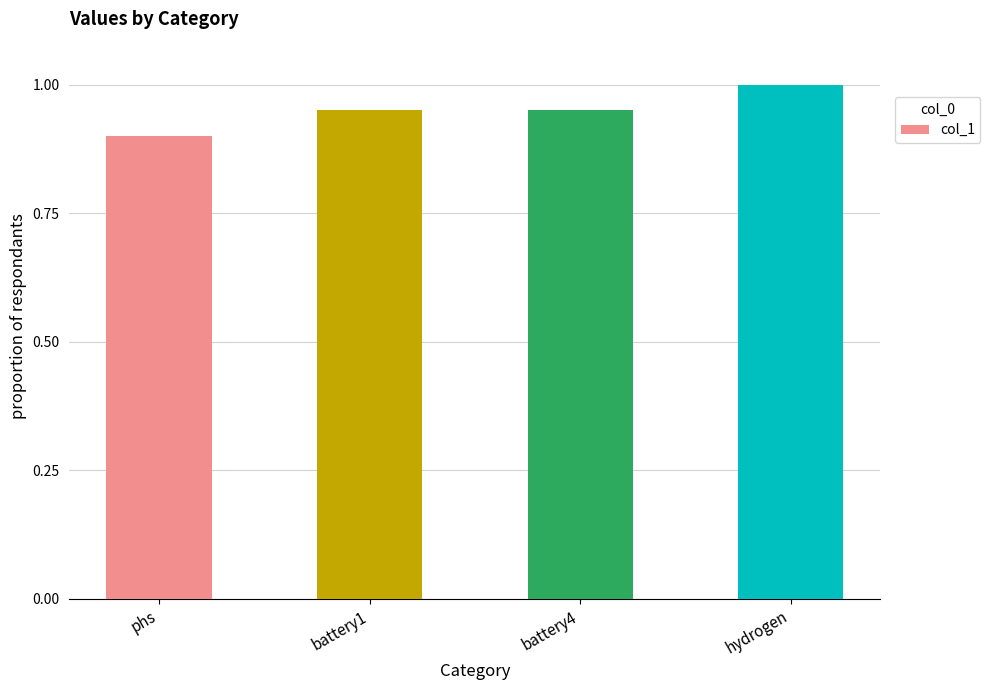

How many values are between 0 and 1?

4